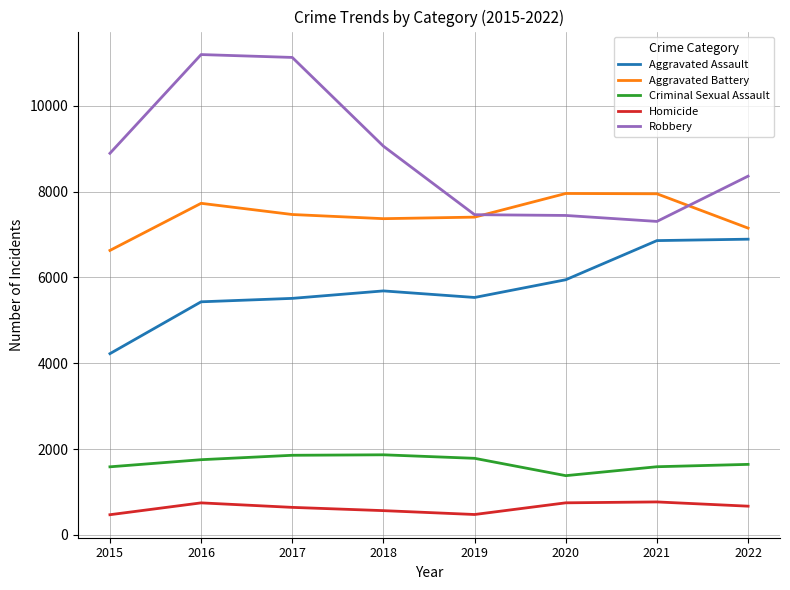

What is the maximum value shown in the chart?

11193